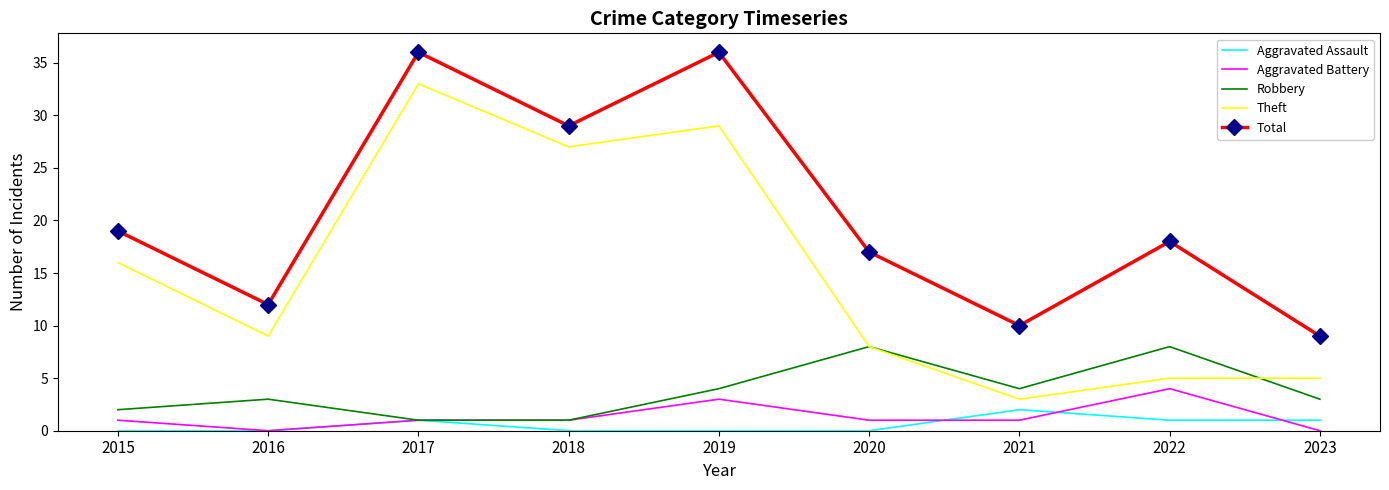

Is it true that Aggravated Battery equals 4 at 2022?

True